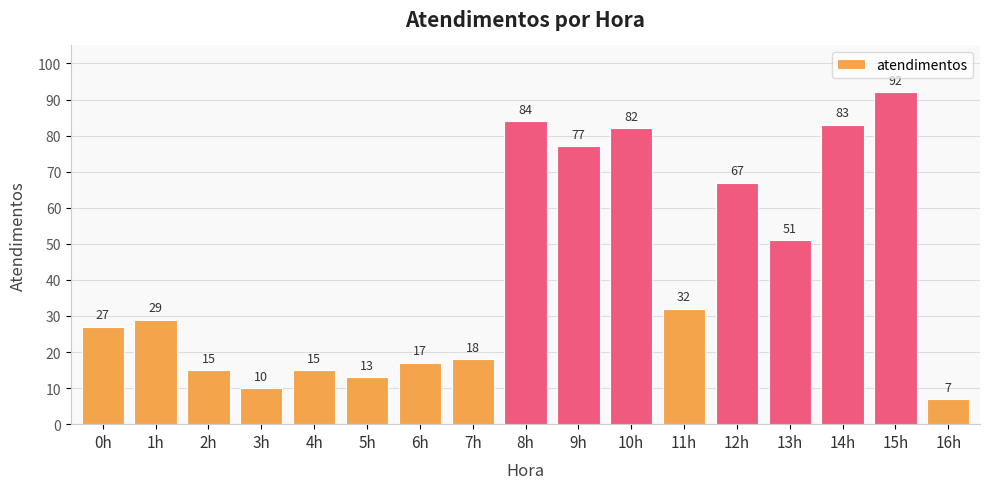

Which category has the highest value across all series?

15h